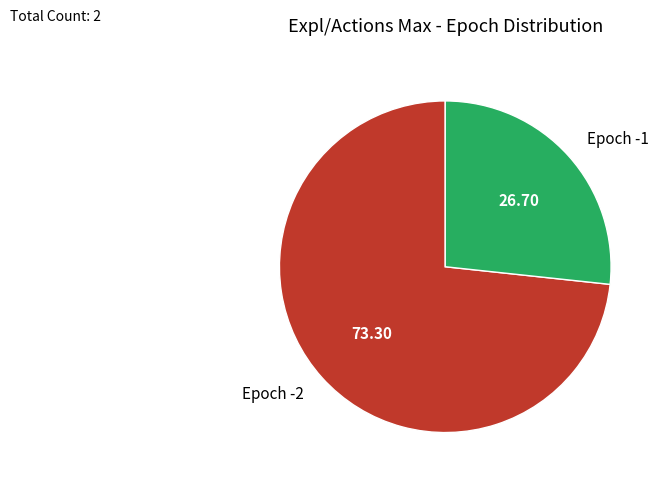

Is the sum of Epoch -2 and Epoch -1 greater than half?

Yes